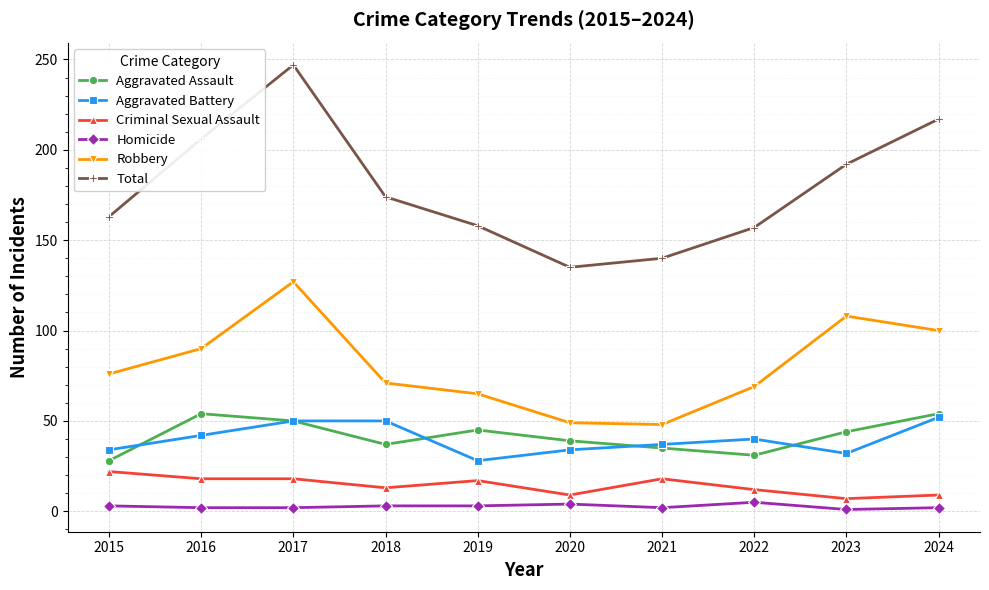

What is the sum of all Homicide values?

27